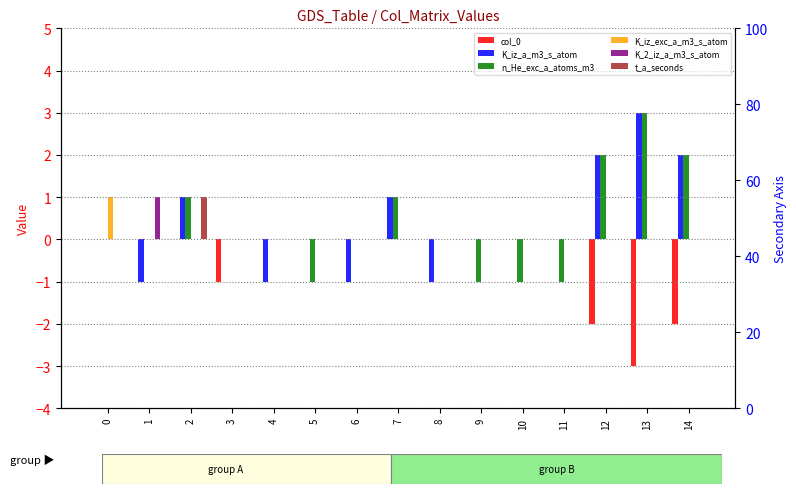

Which series has the largest total across all categories?

K_iz_a_m3_s_atom